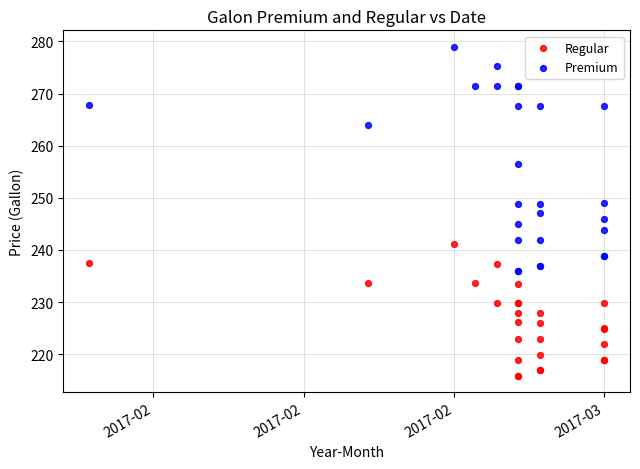

Which series has the widest spread of Y values?

Premium